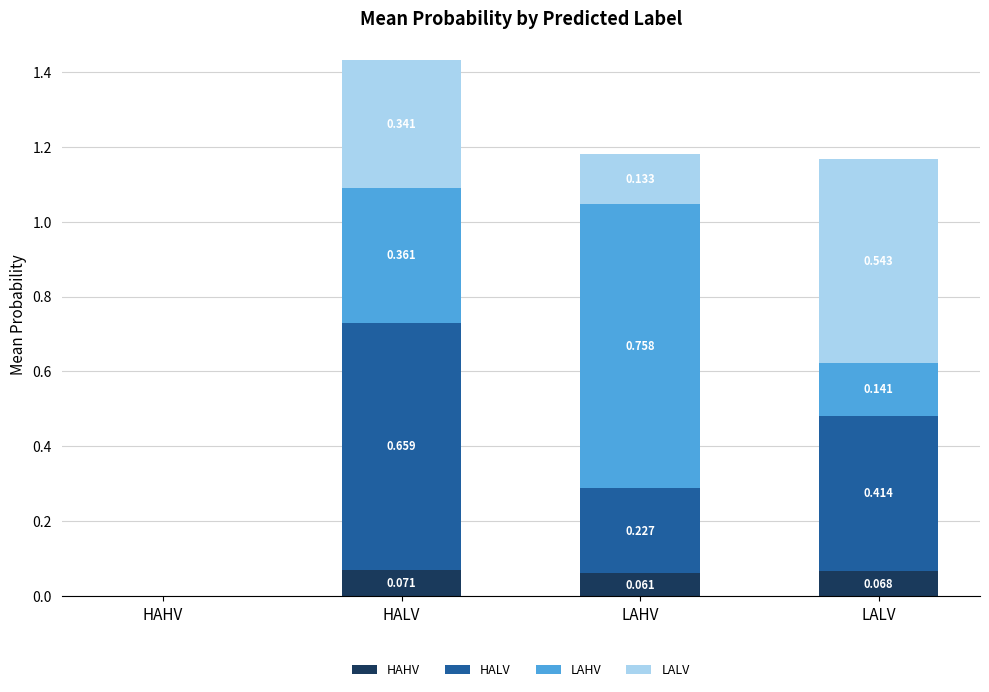

At which label does HAHV reach its peak?

HALV